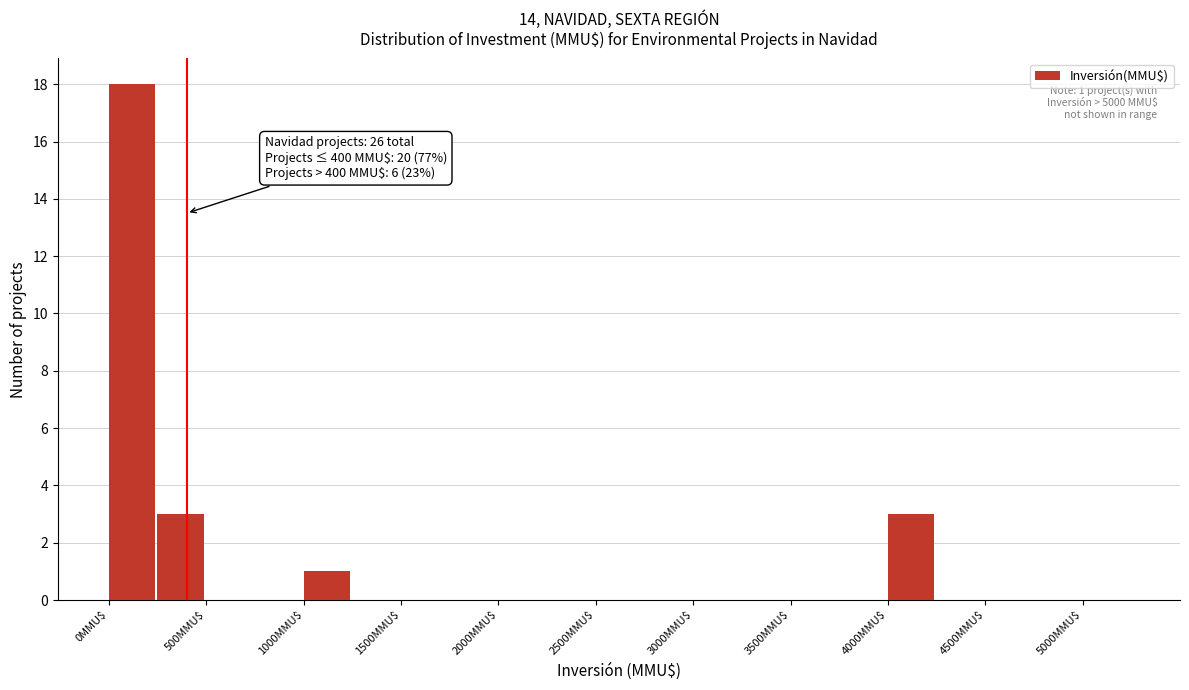

Which range on the x-axis has the tallest bar?

0 to 250